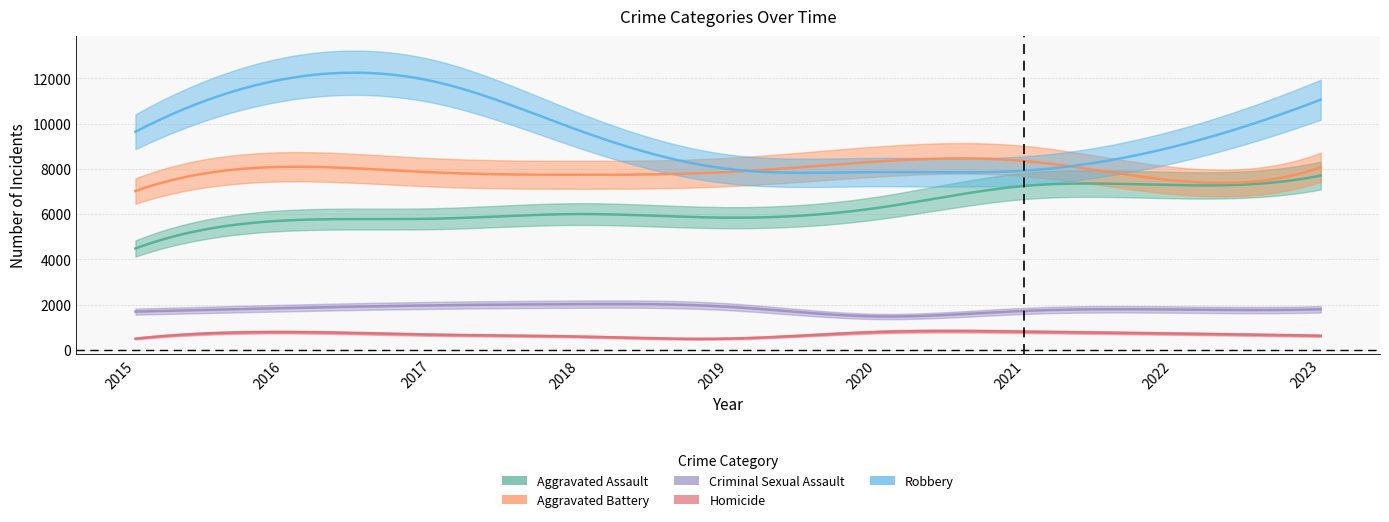

Where is the first local maximum for Robbery?

2016